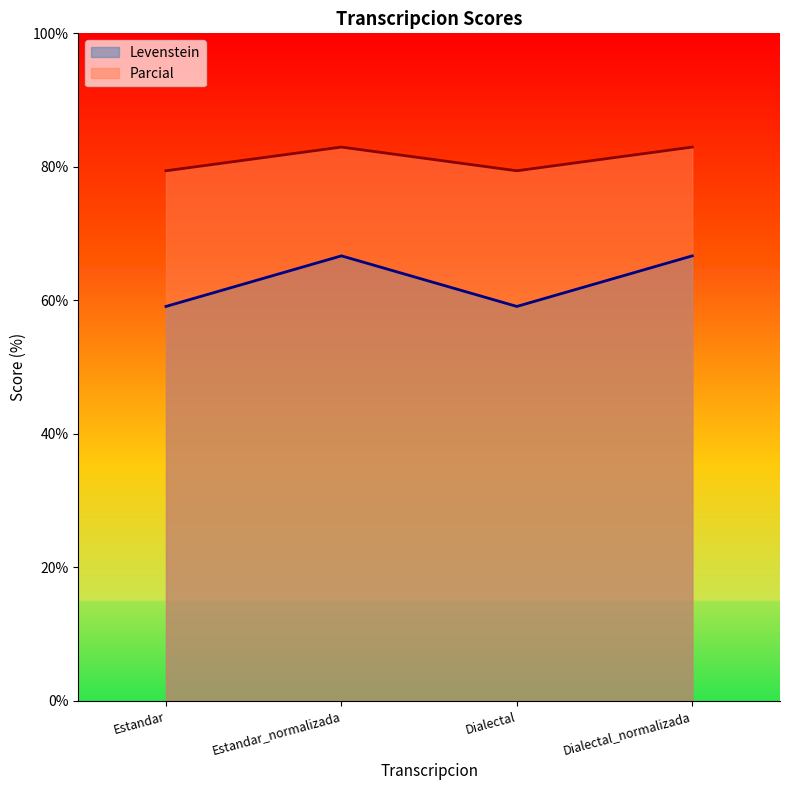

In Parcial, how many points are lower than both neighbors (excluding endpoints)?

1